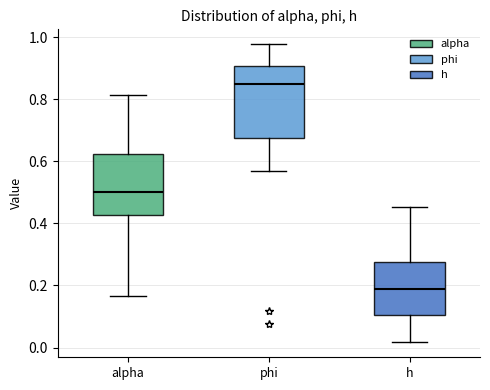

Which box is the tallest, from its lower edge to its upper edge?

phi